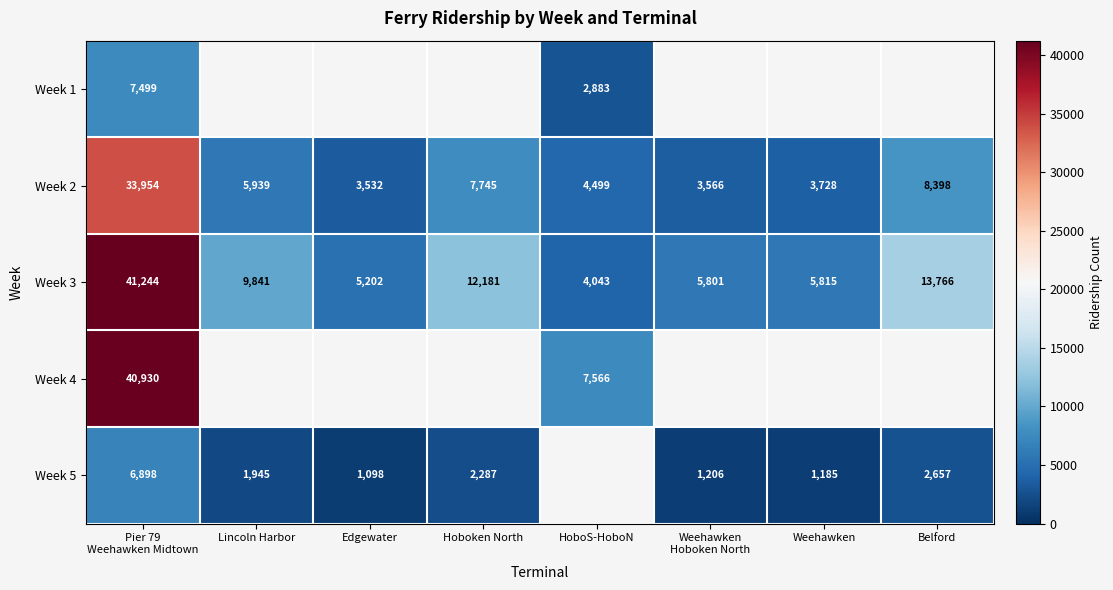

At which label does Week 2 reach its minimum?

Edgewater